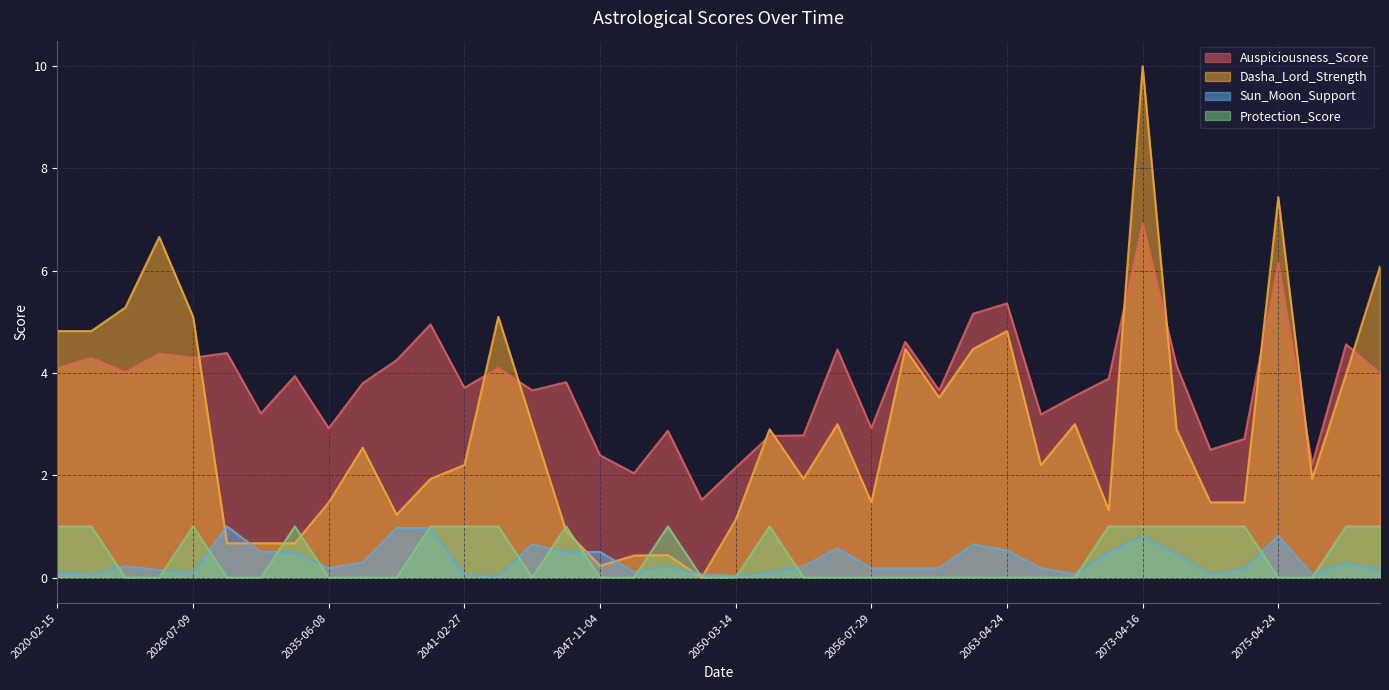

What is the total value across all series at 2023-09-18?

11.2